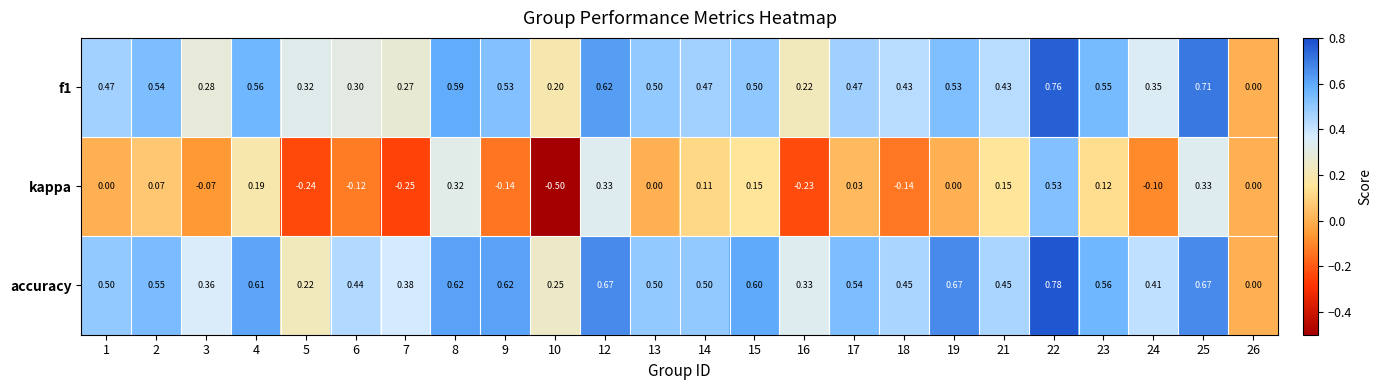

Is the value of accuracy at 14 greater than the value of f1 at 4?

No